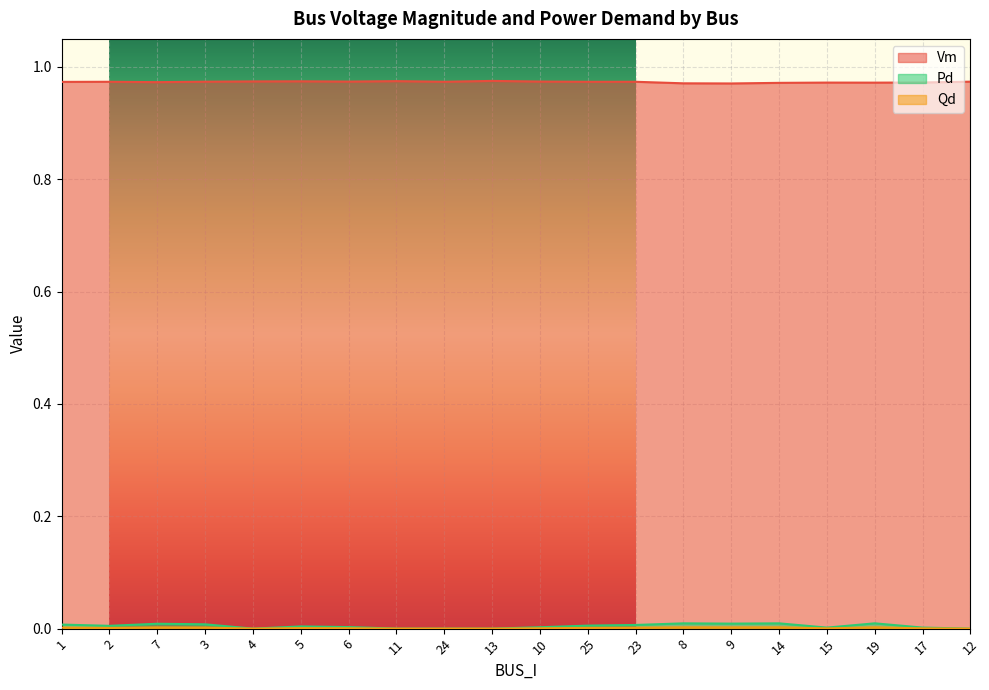

Reading left to right, list all the values displayed in this chart.

Vm: 1=1.0	2=1.0	7=1.0	3=1.0	4=1.0	5=1.0	6=1.0	11=1.0	24=1.0	13=1.0	10=1.0	25=1.0	23=1.0	8=1.0	9=1.0	14=1.0	15=1.0	19=1.0	17=1.0	12=1.0
Pd: 1=0.0	2=0.0	7=0.0	3=0.0	4=0.0	5=0.0	6=0.0	11=0.0	24=0.0	13=0.0	10=0.0	25=0.0	23=0.0	8=0.0	9=0.0	14=0.0	15=0.0	19=0.0	17=0.0	12=0.0
Qd: 1=0.0	2=0.0	7=0.0	3=0.0	4=0.0	5=0.0	6=0.0	11=0.0	24=0.0	13=0.0	10=0.0	25=0.0	23=0.0	8=0.0	9=0.0	14=0.0	15=0.0	19=0.0	17=0.0	12=0.0